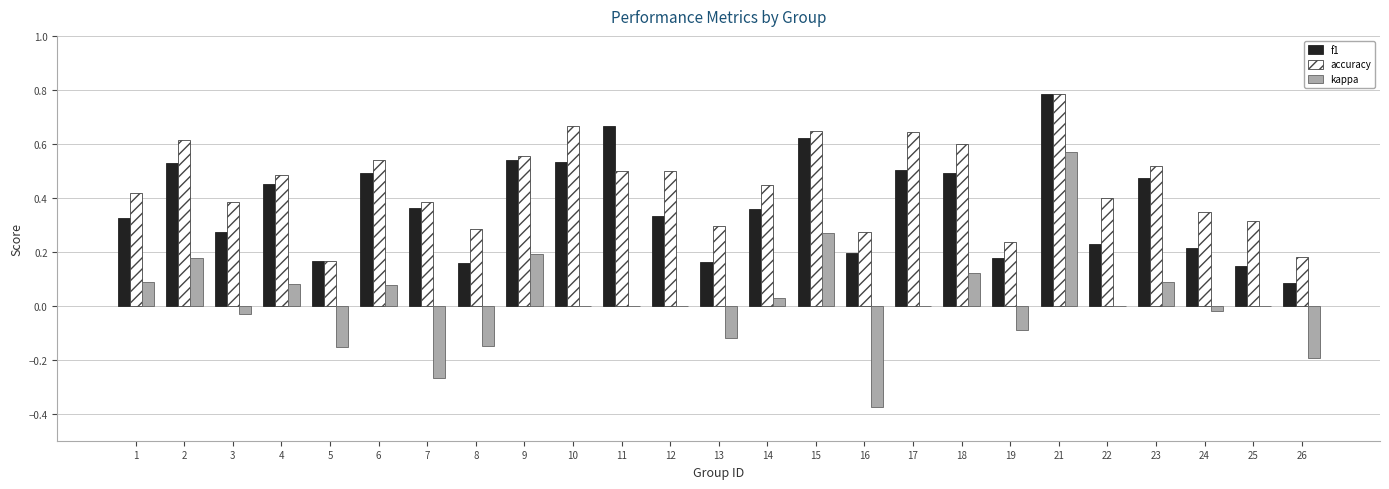

Is the value of accuracy at 10 greater than the value of f1 at 17?

Yes